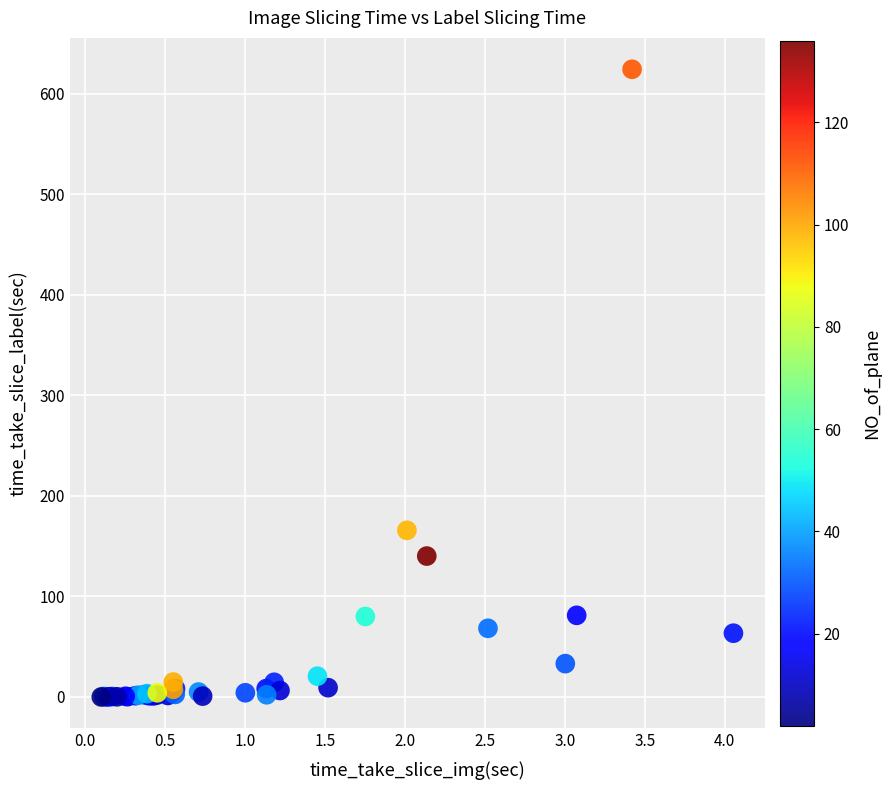

What Y value in the scatter plot is closest to 312?

165.8